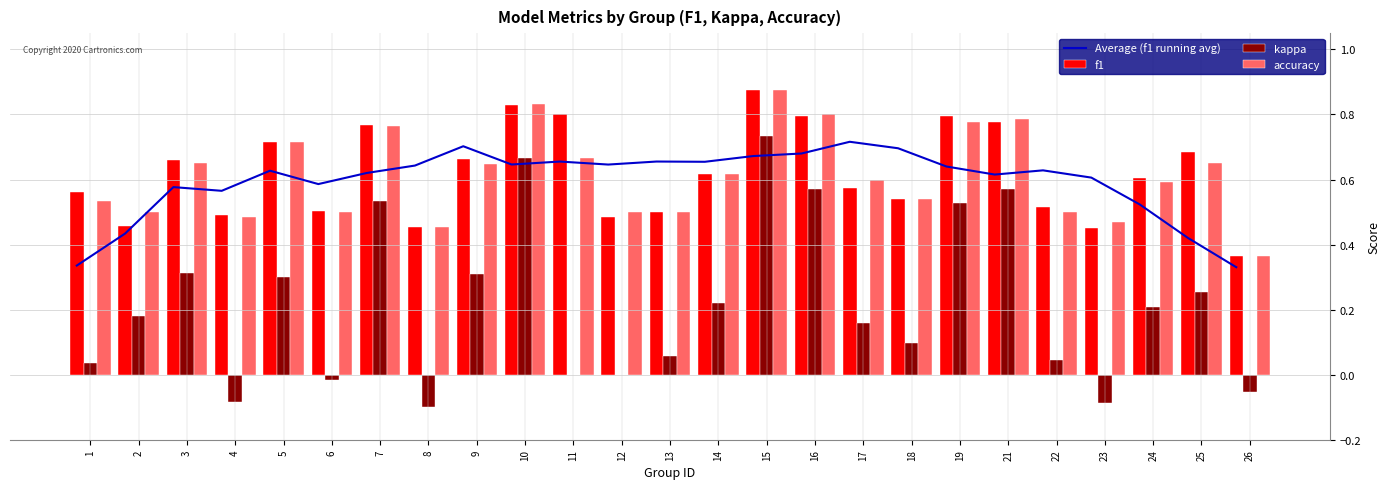

What is the maximum value for f1?

0.9